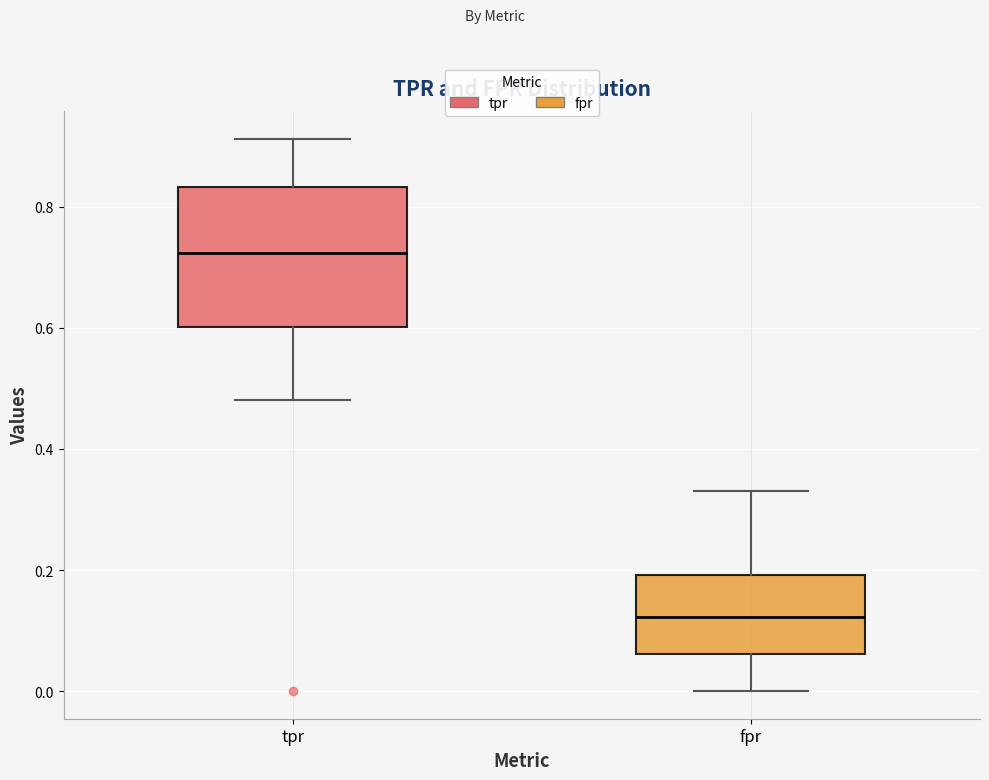

Which box is the tallest, from its lower edge to its upper edge?

tpr